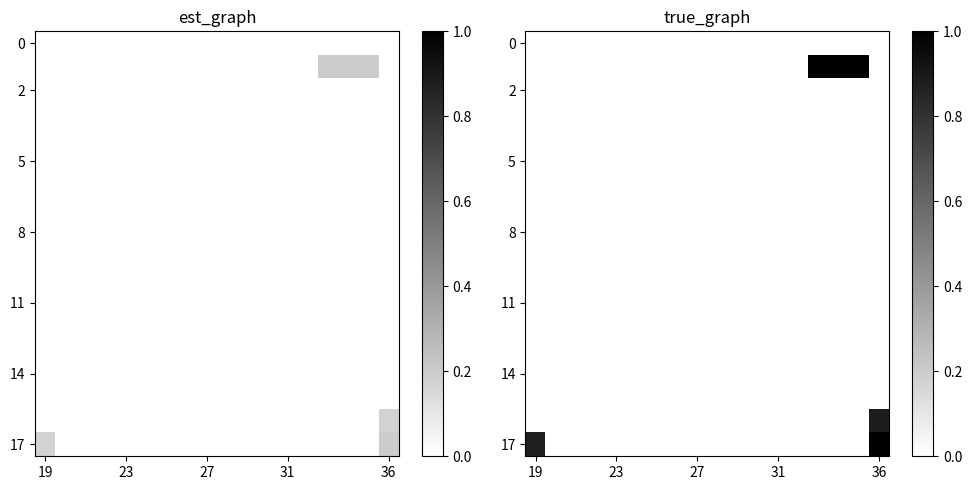

How many distinct data groups are displayed?

18